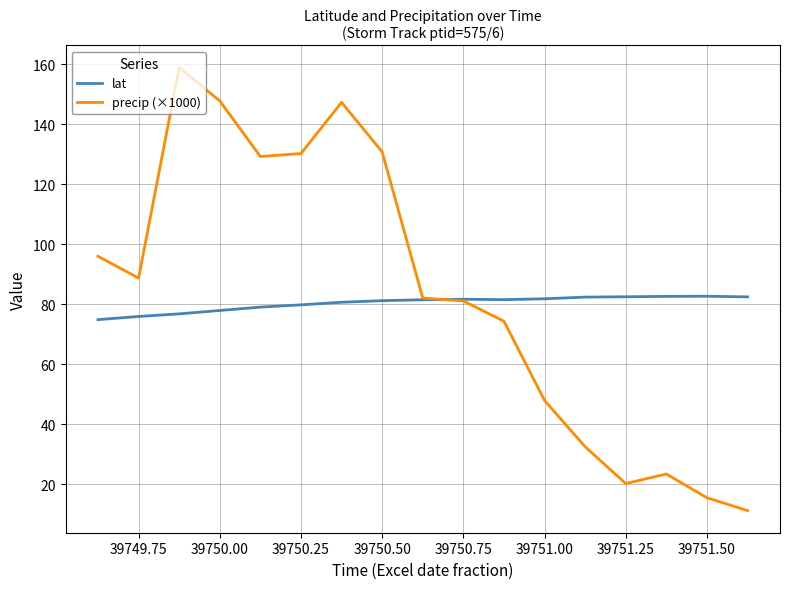

Rank the series by their maximum value, from lowest to highest.

lat, precip (×1000)